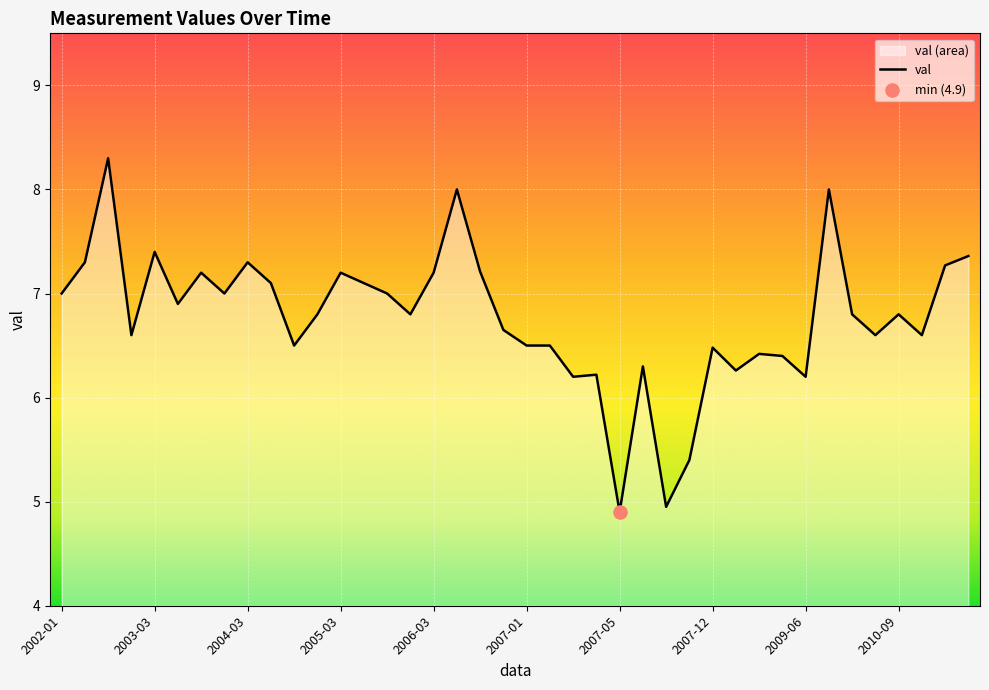

At which label does the data first exceed 6?

2002-01